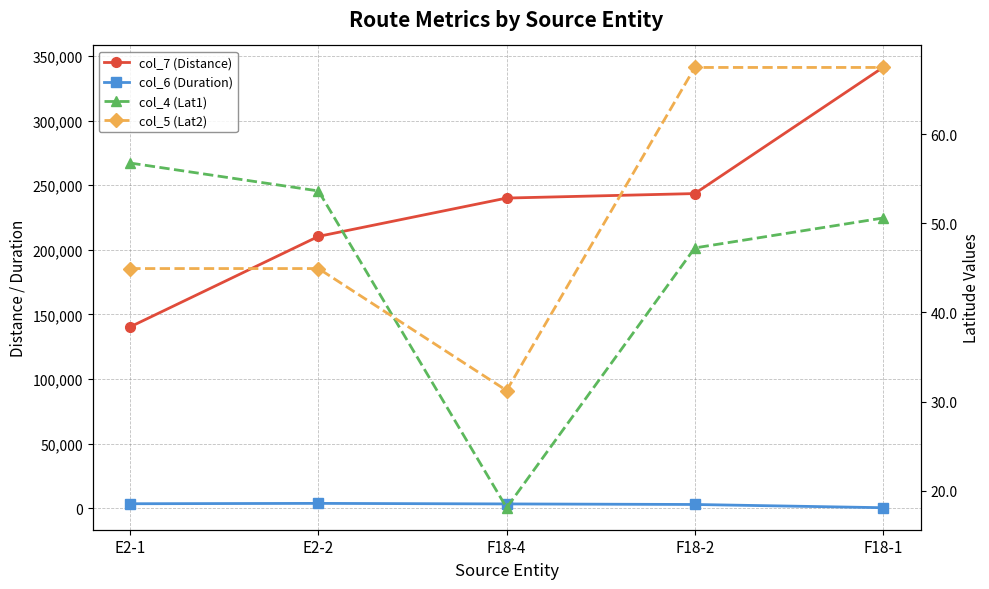

At which label does col_4 (Lat1) first exceed 50?

E2-1